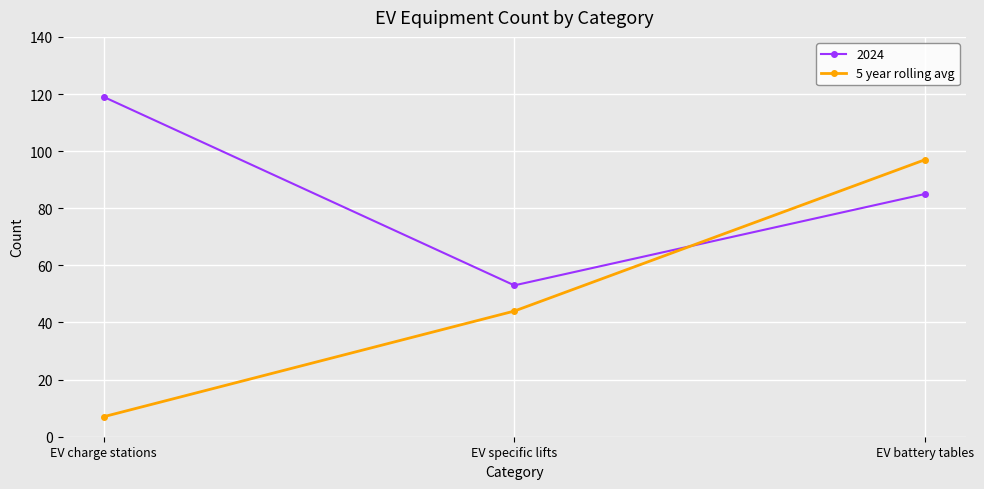

What position from the right is EV battery tables?

1